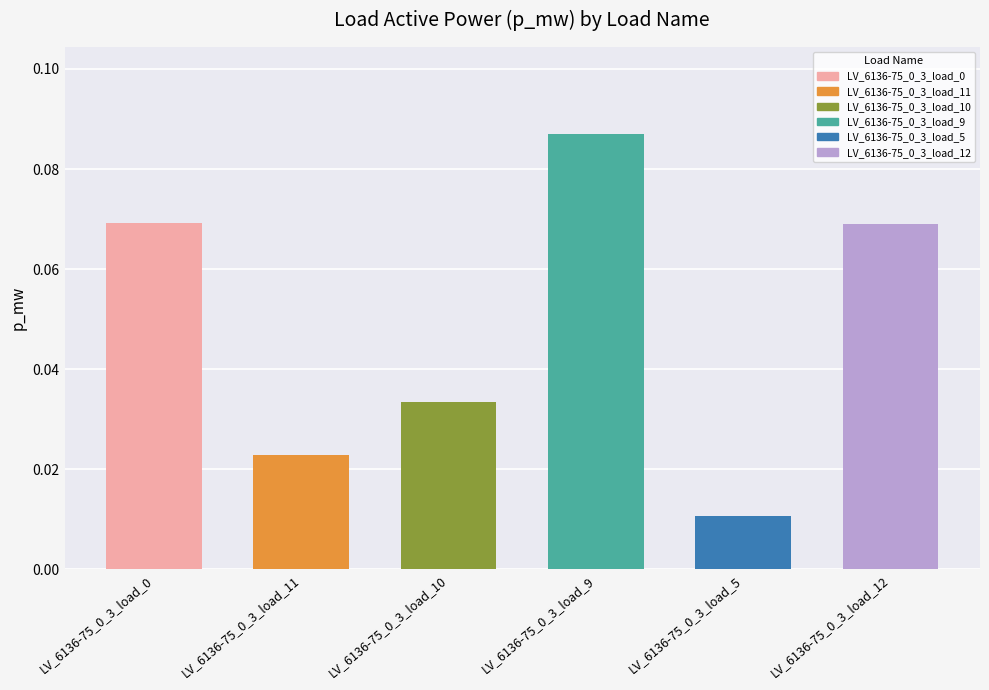

What is the sum of all values?

0.3